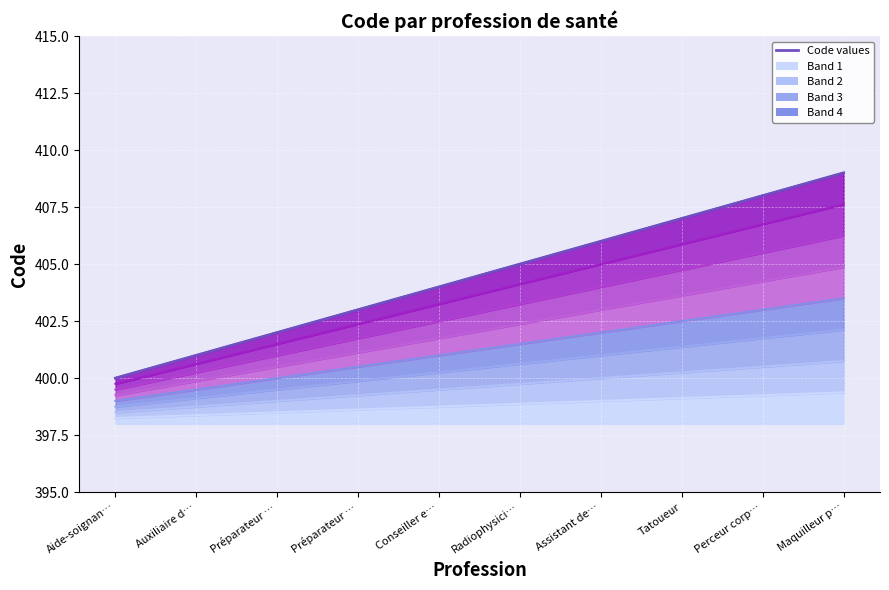

Where is the data nearest to the value 404?

Conseiller e…